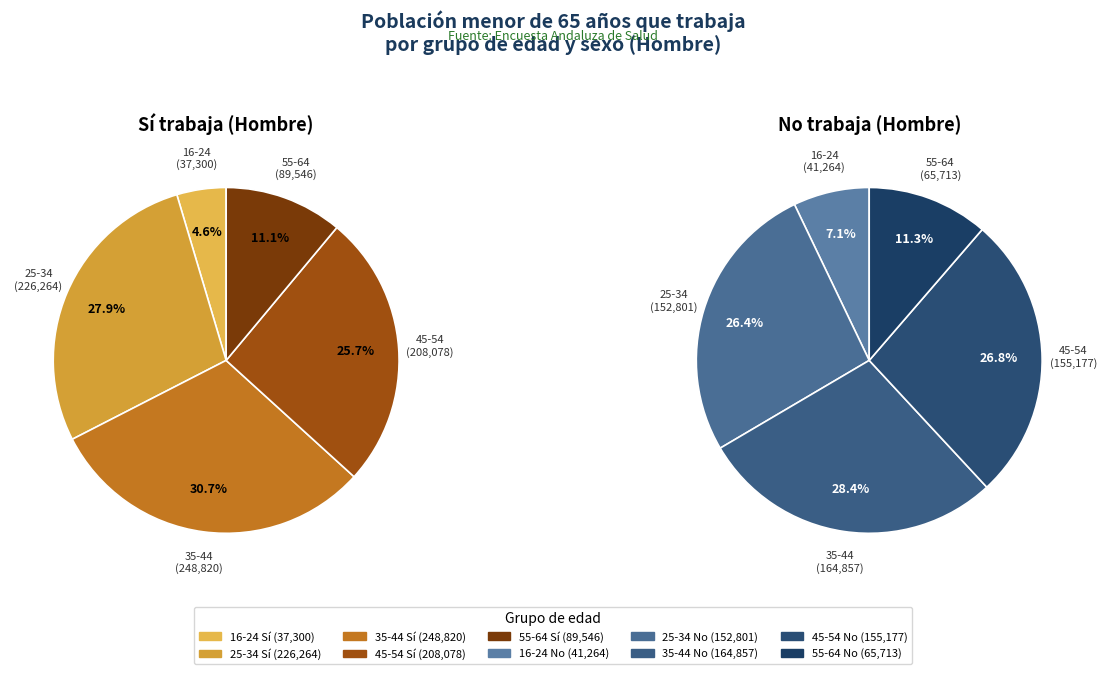

Rank the series by their average value, from highest to lowest.

Sí (Hombre), No (Hombre)